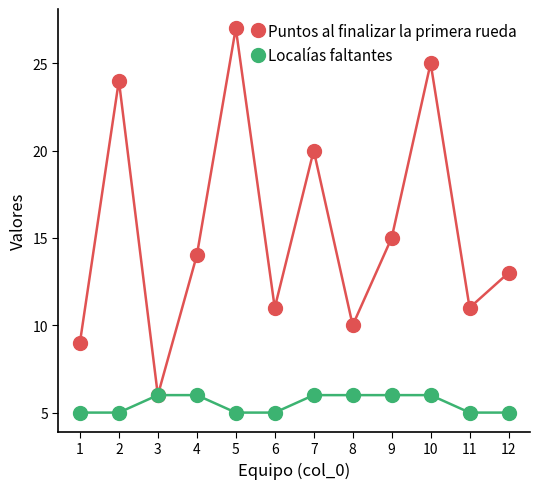

In Puntos al finalizar la primera rueda, how many points are higher than both neighbors (excluding endpoints)?

4